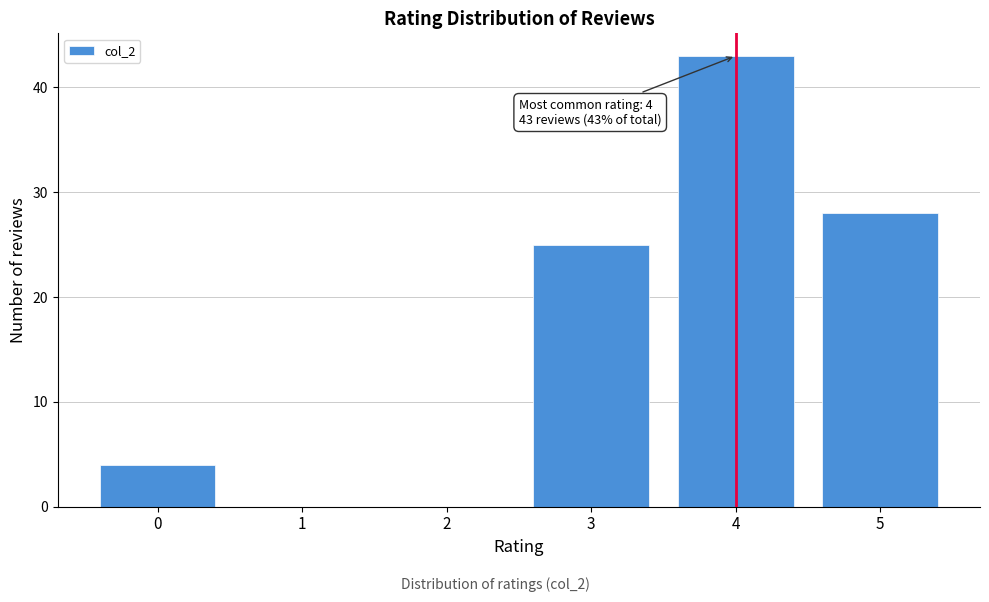

Over which range of the x-axis is the bar tallest?

3.5 to 4.5